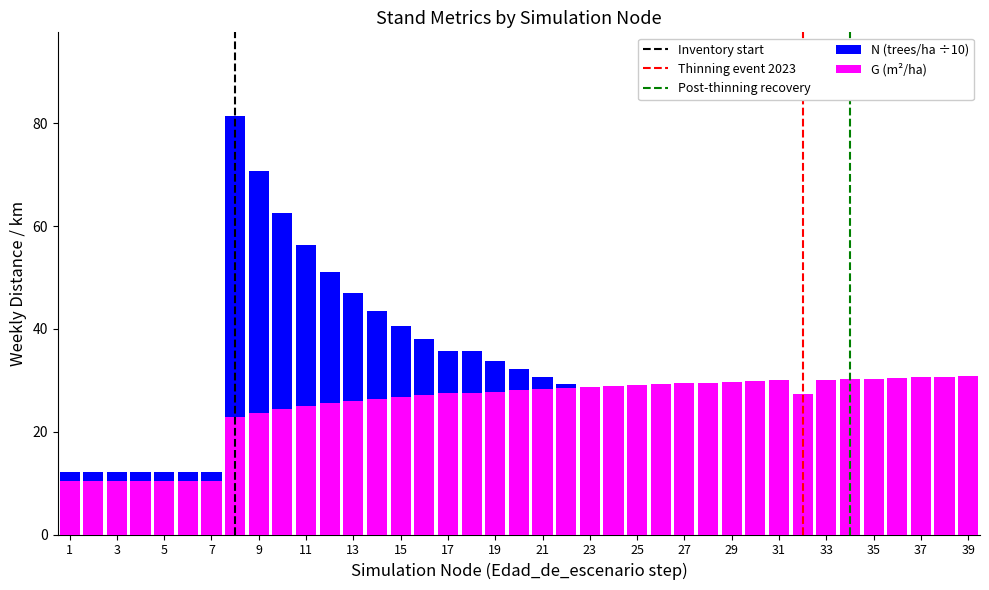

List the labels in order of N value, smallest first.

1, 2, 3, 4, 5, 6, 7, 32, 39, 38, 37, 36, 35, 34, 33, 31, 30, 29, 28, 27, 26, 25, 24, 23, 22, 21, 20, 19, 17, 18, 16, 15, 14, 13, 12, 11, 10, 9, 8